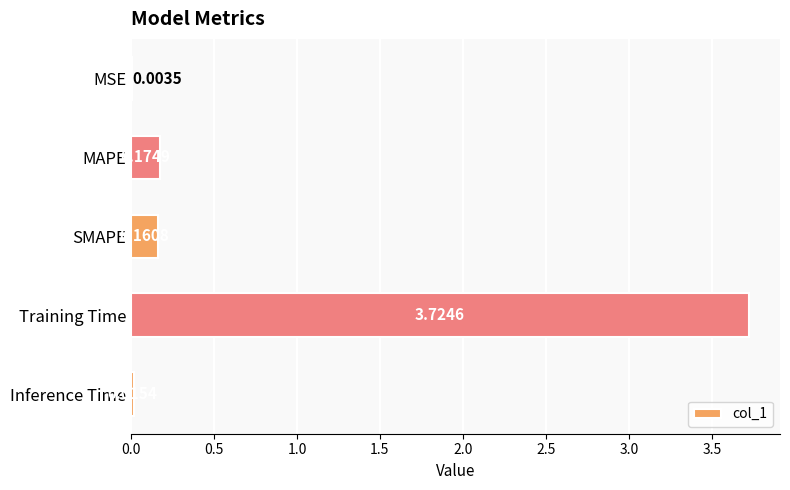

At which label is the value closest to 1?

MAPE